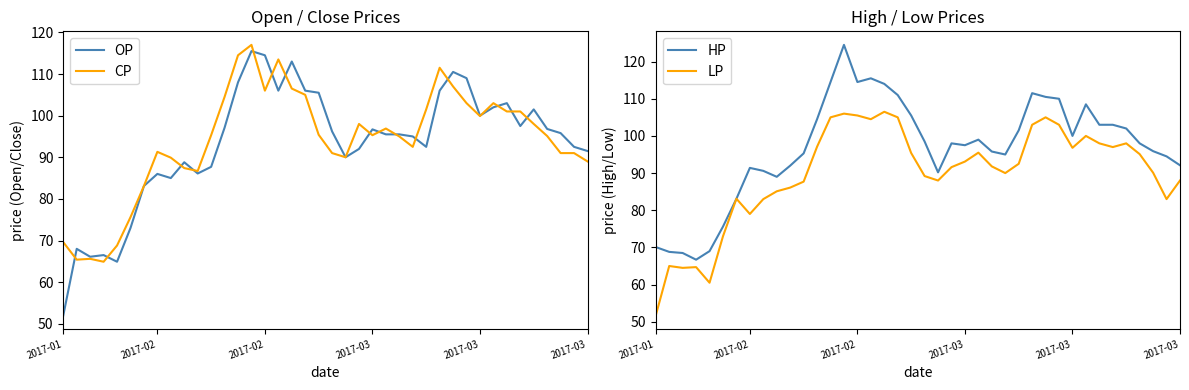

True or false: HP and OP cross at least once.

False